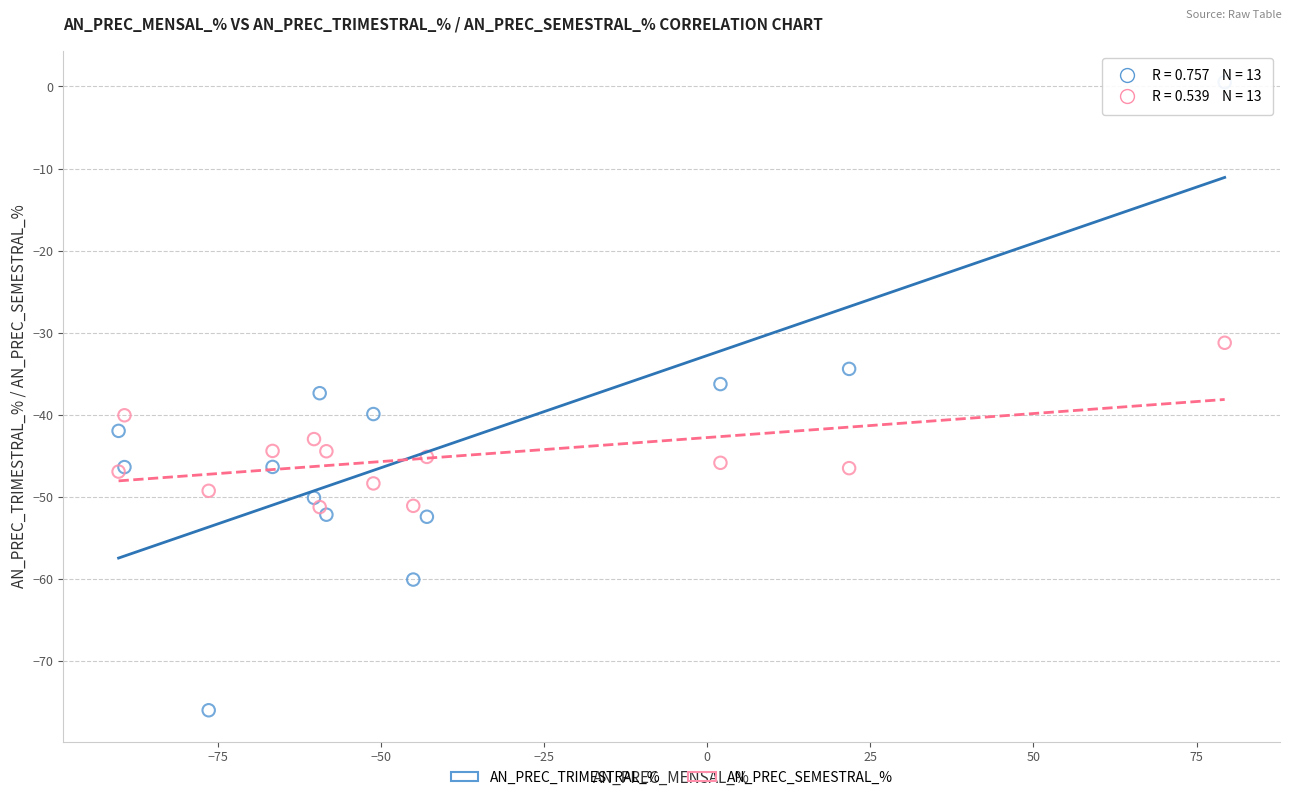

Which series has the widest spread of Y values?

AN_PREC_TRIMESTRAL_%